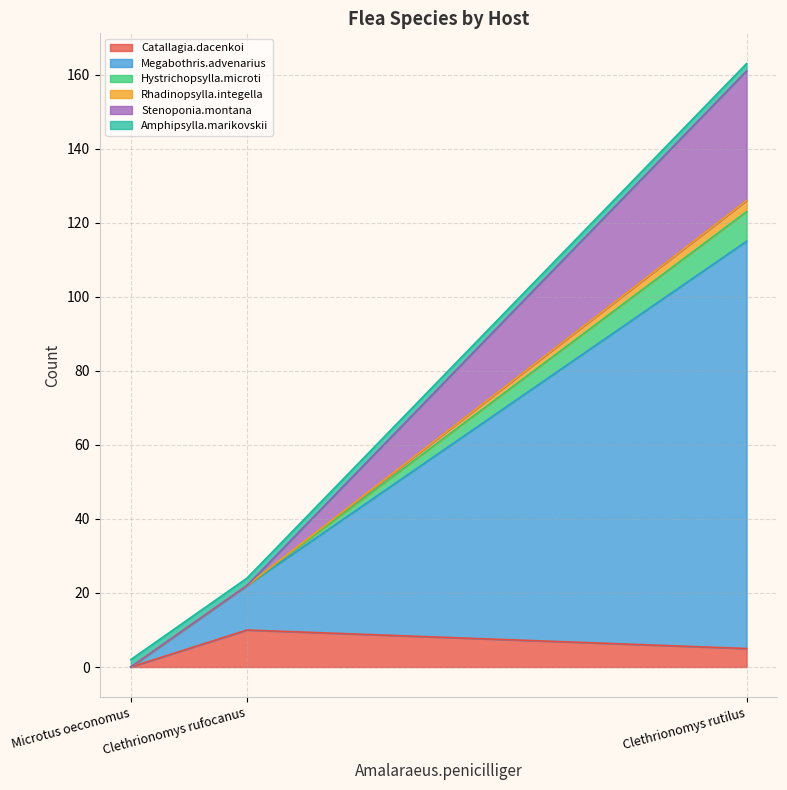

Which series has the largest range (max minus min)?

Megabothris.advenarius